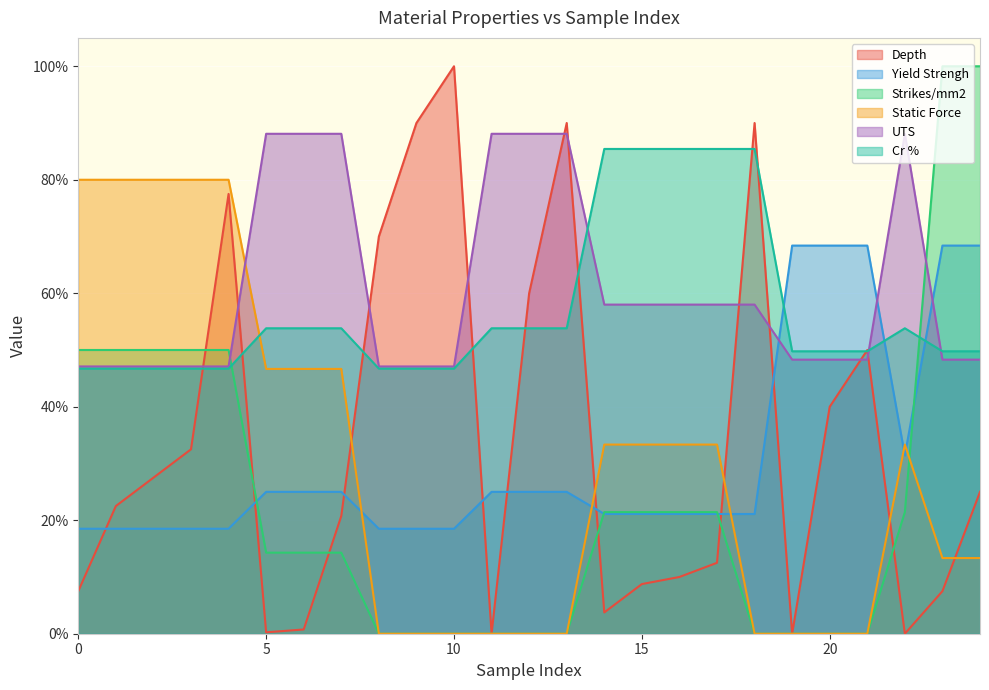

Which series has the largest total across all categories?

UTS